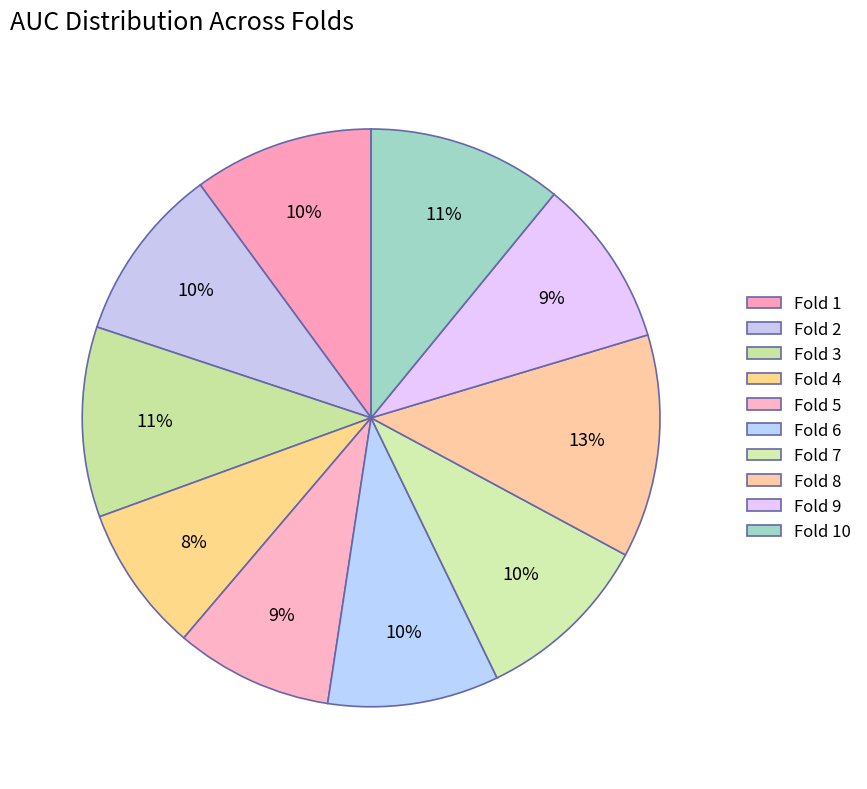

What percentage is the Fold 2 slice, to the nearest percent?

10%